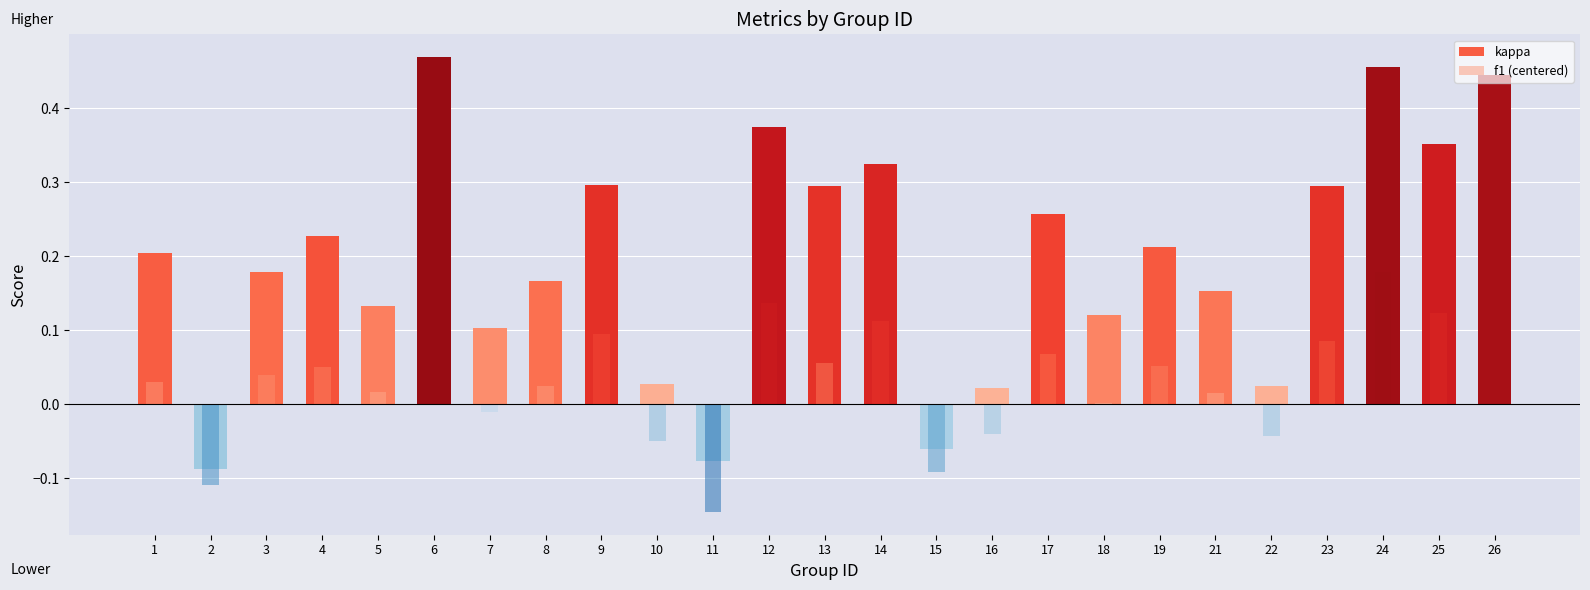

Does the chart contain stacked bars?

No